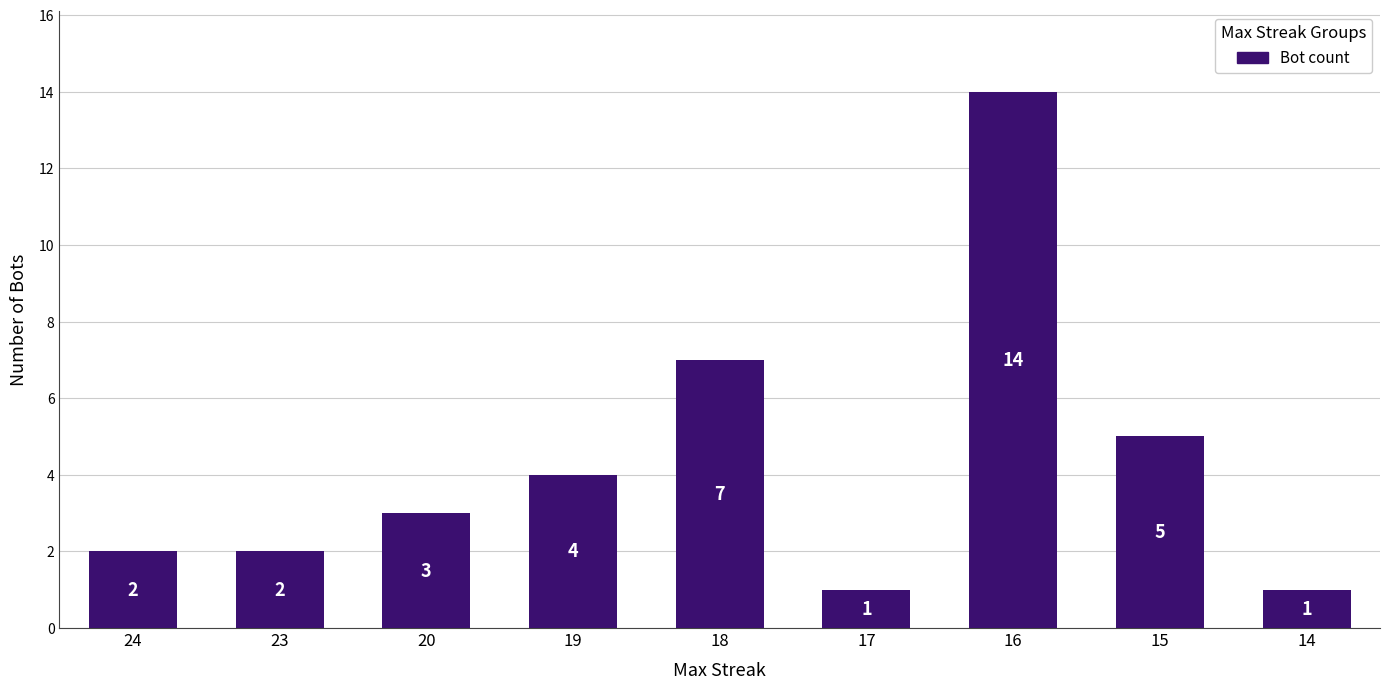

What is the change in value from 18 to 14?

-6